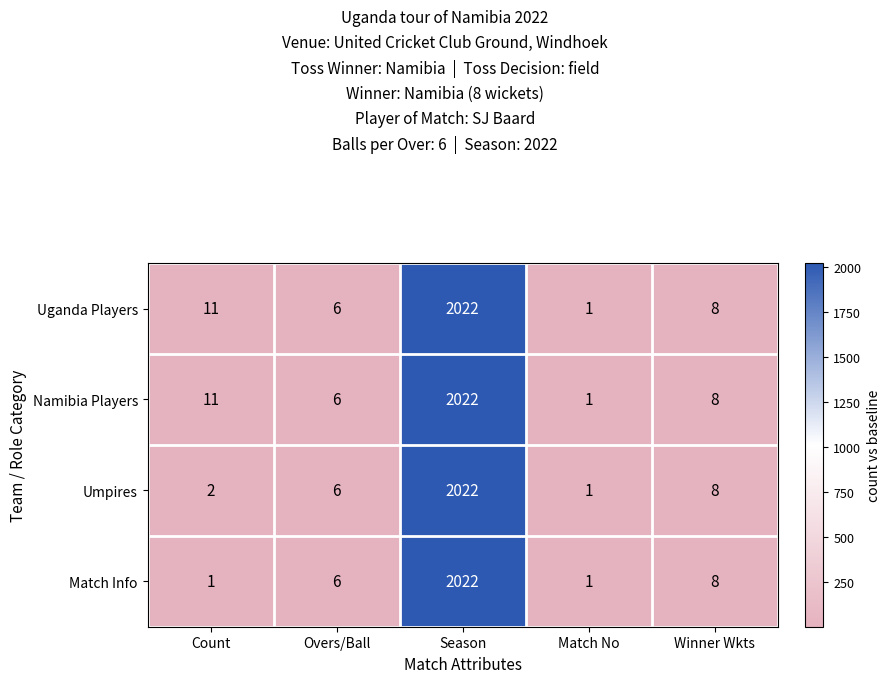

Which label corresponds to the largest value in the chart?

Season